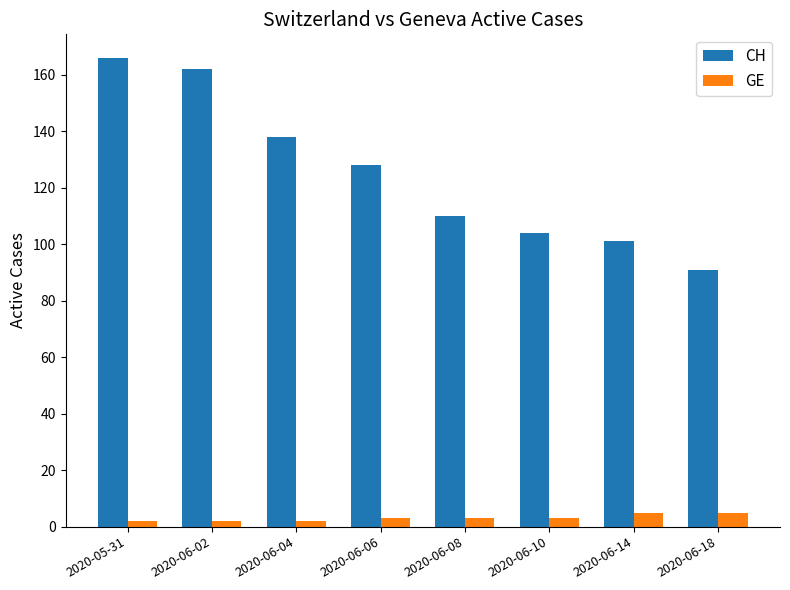

Reading left to right, what are all the values shown in this chart?

CH: 2020-05-31=166	2020-06-02=162	2020-06-04=138	2020-06-06=128	2020-06-08=110	2020-06-10=104	2020-06-14=101	2020-06-18=91
GE: 2020-05-31=2	2020-06-02=2	2020-06-04=2	2020-06-06=3	2020-06-08=3	2020-06-10=3	2020-06-14=5	2020-06-18=5